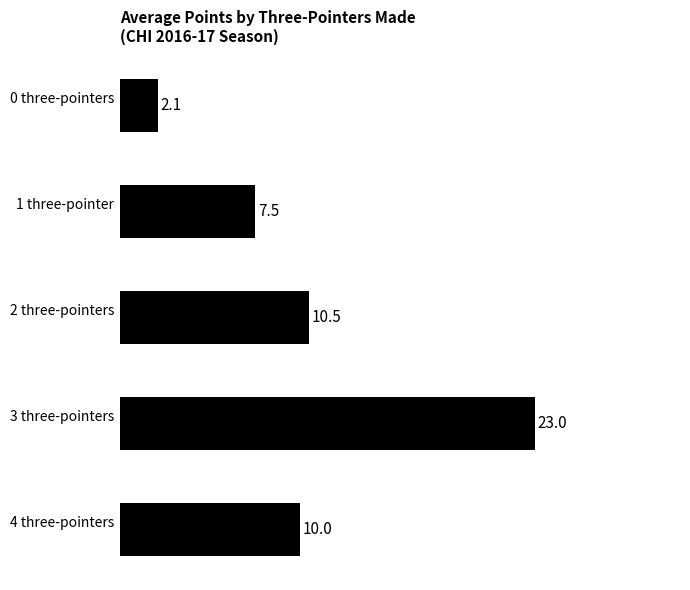

What is the difference between the maximum and minimum values?

20.9